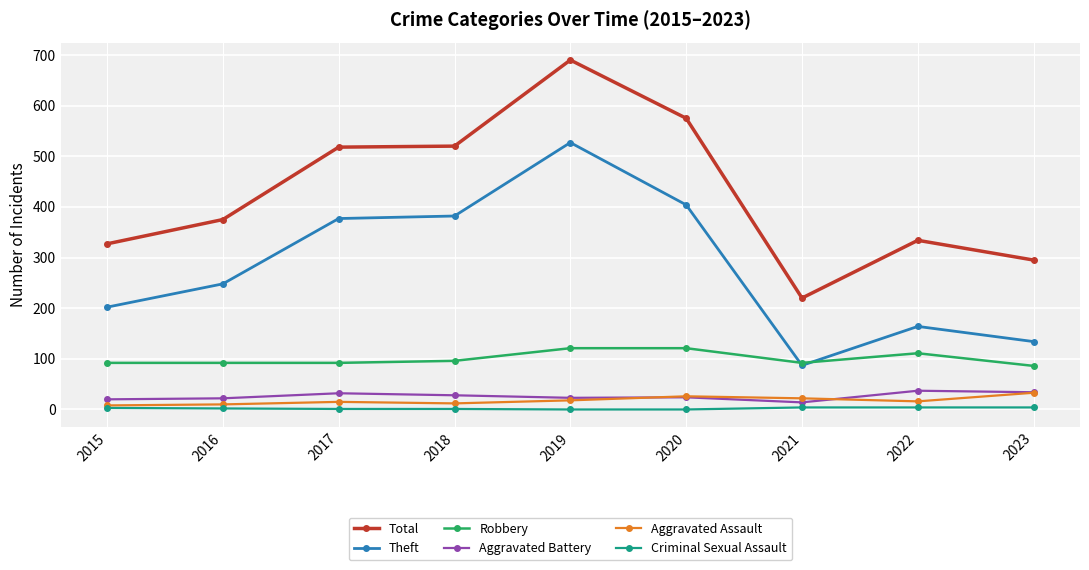

What is the difference between the Aggravated Battery values at 2015 and 2017?

12